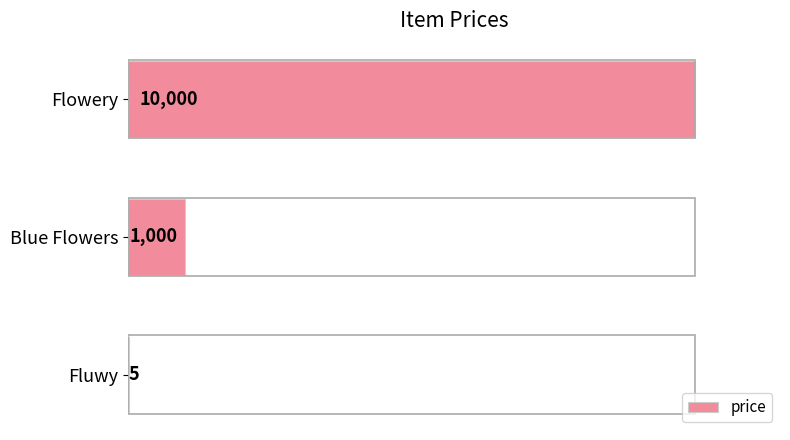

How many categories are shown in the chart?

3